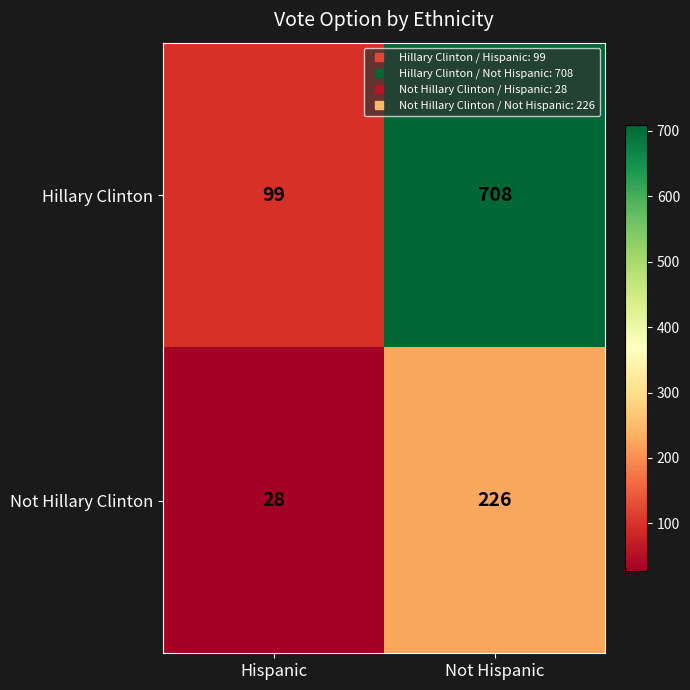

At which category is the sum across all series the highest?

Not Hispanic